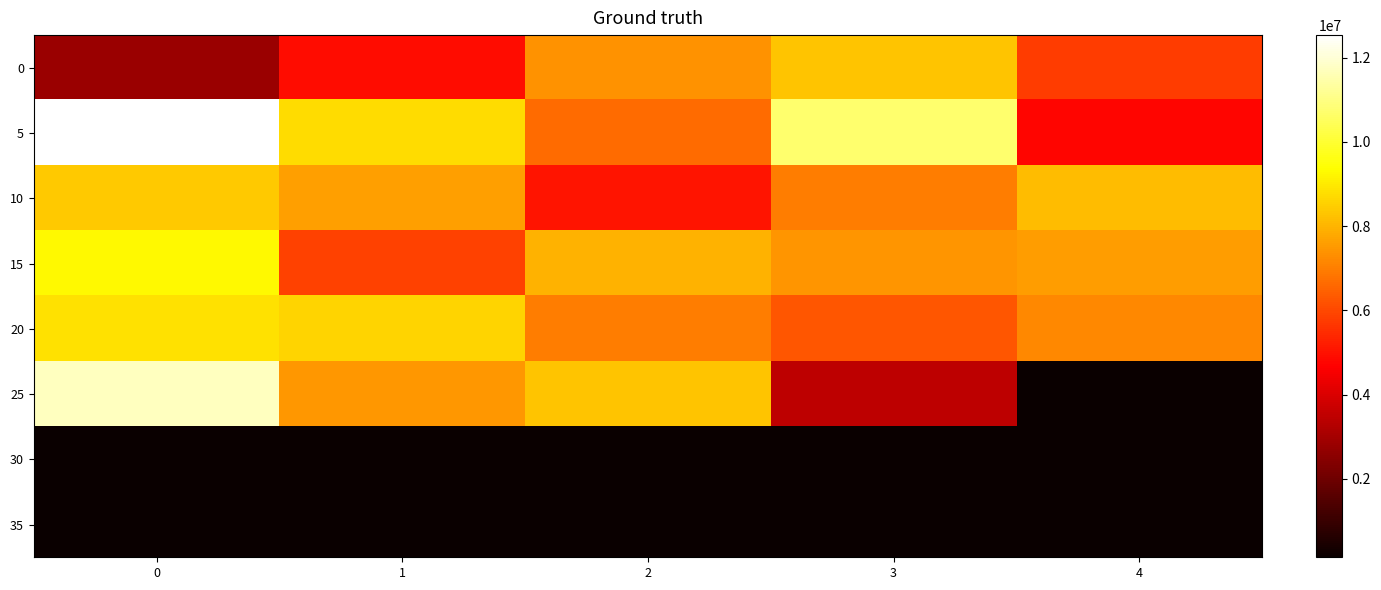

At which category does the chart reach its minimum across all series?

4